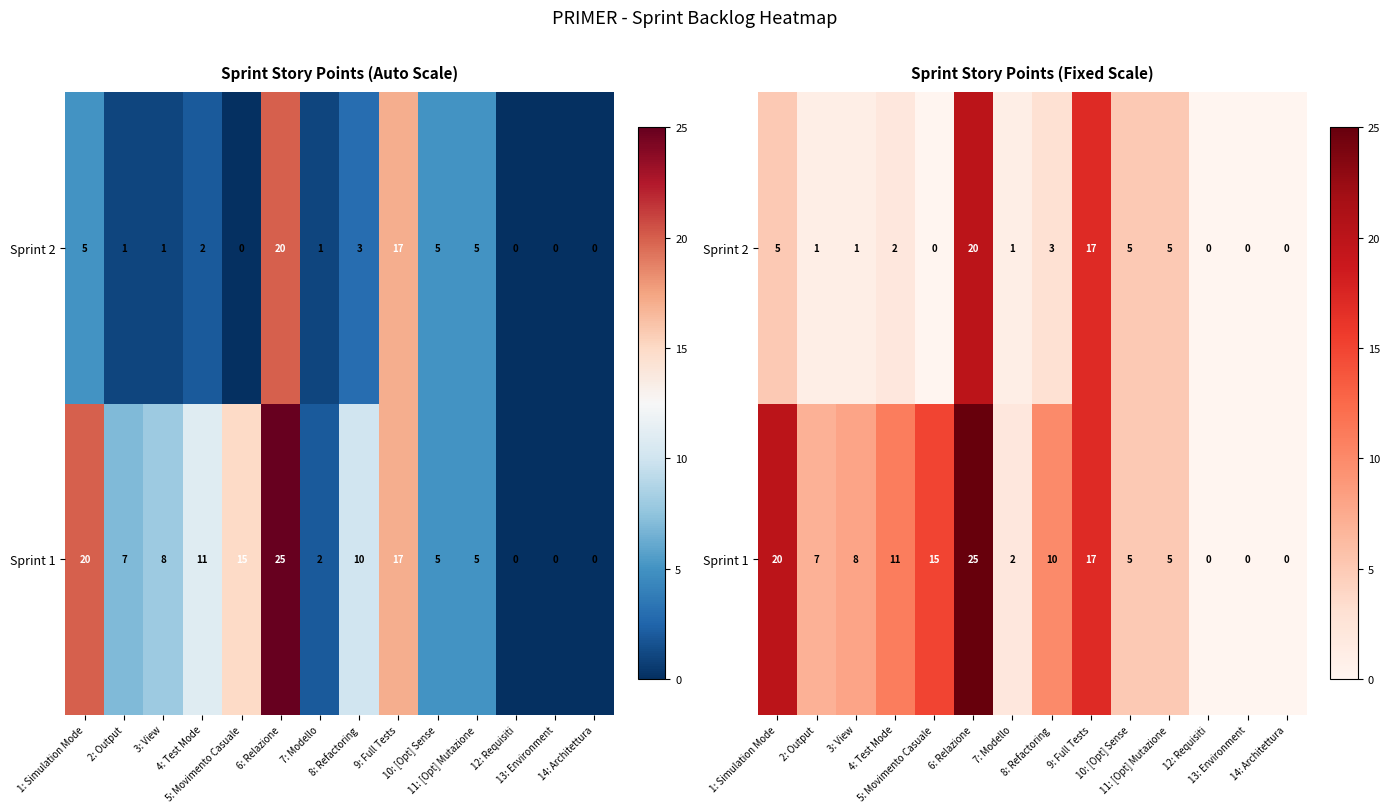

Is the value of Sprint 1 at 2: Output greater than the value of Sprint 2 at 4: Test Mode?

Yes